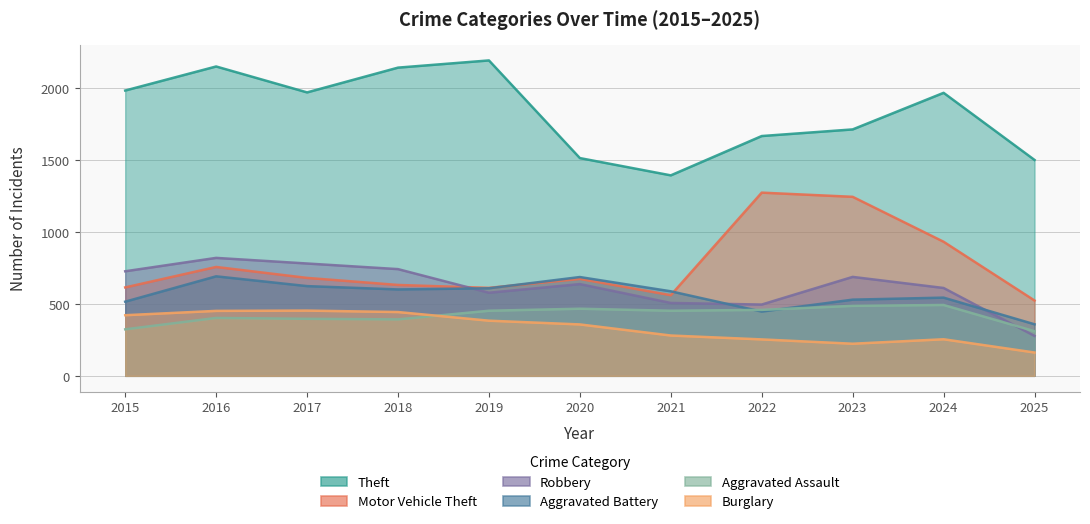

Reading left to right, what are all the values shown in this chart?

Theft: 2015=1981	2016=2148	2017=1968	2018=2140	2019=2190	2020=1512	2021=1392	2022=1665	2023=1711	2024=1965	2025=1499
Motor Vehicle Theft: 2015=614	2016=756	2017=680	2018=631	2019=611	2020=673	2021=560	2022=1272	2023=1243	2024=931	2025=523
Robbery: 2015=726	2016=819	2017=780	2018=741	2019=577	2020=637	2021=506	2022=495	2023=687	2024=610	2025=277
Aggravated Battery: 2015=515	2016=691	2017=623	2018=600	2019=608	2020=686	2021=587	2022=446	2023=529	2024=543	2025=358
Aggravated Assault: 2015=323	2016=402	2017=396	2018=392	2019=452	2020=466	2021=452	2022=458	2023=486	2024=492	2025=310
Burglary: 2015=421	2016=451	2017=453	2018=443	2019=383	2020=357	2021=280	2022=253	2023=223	2024=254	2025=162